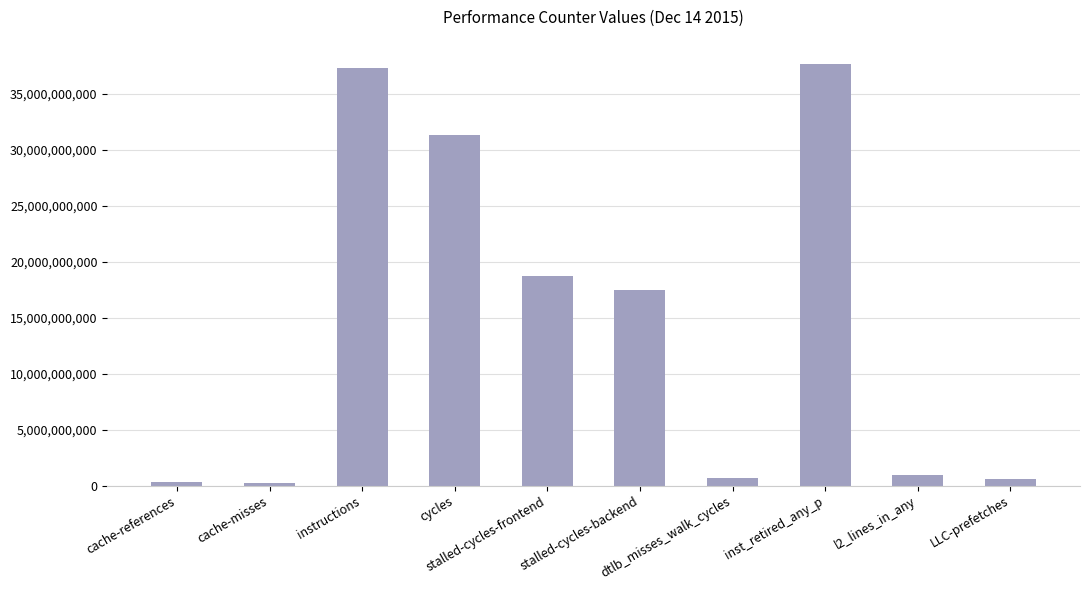

The chart shows a value of 31335895507 at cycles. True or false?

True